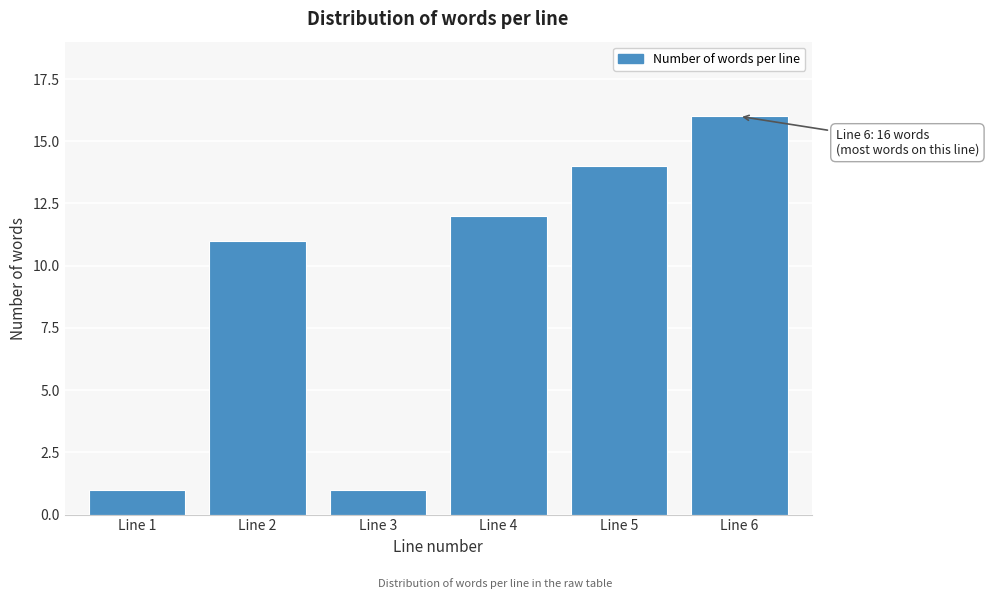

Reading left to right, what are all the values shown in this chart?

Line 1=1	Line 2=11	Line 3=1	Line 4=12	Line 5=14	Line 6=16